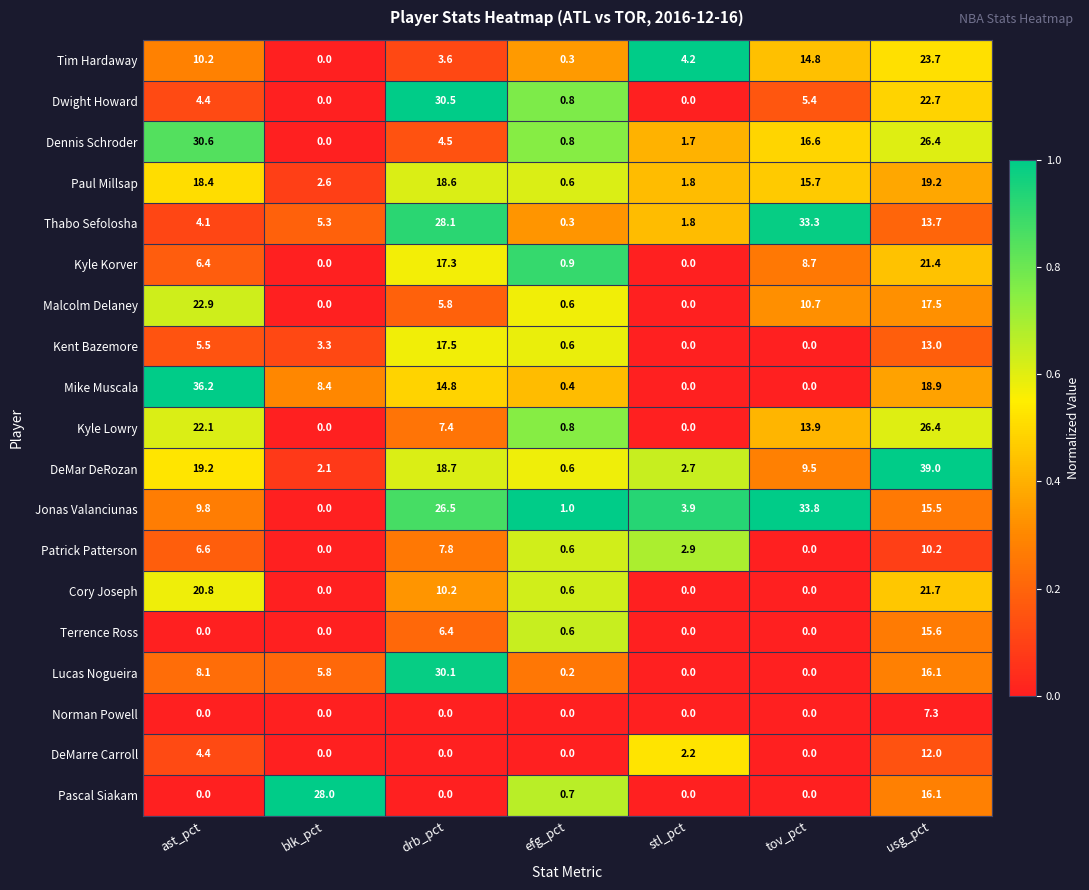

What is the difference between the highest and lowest values at ast_pct?

36.2